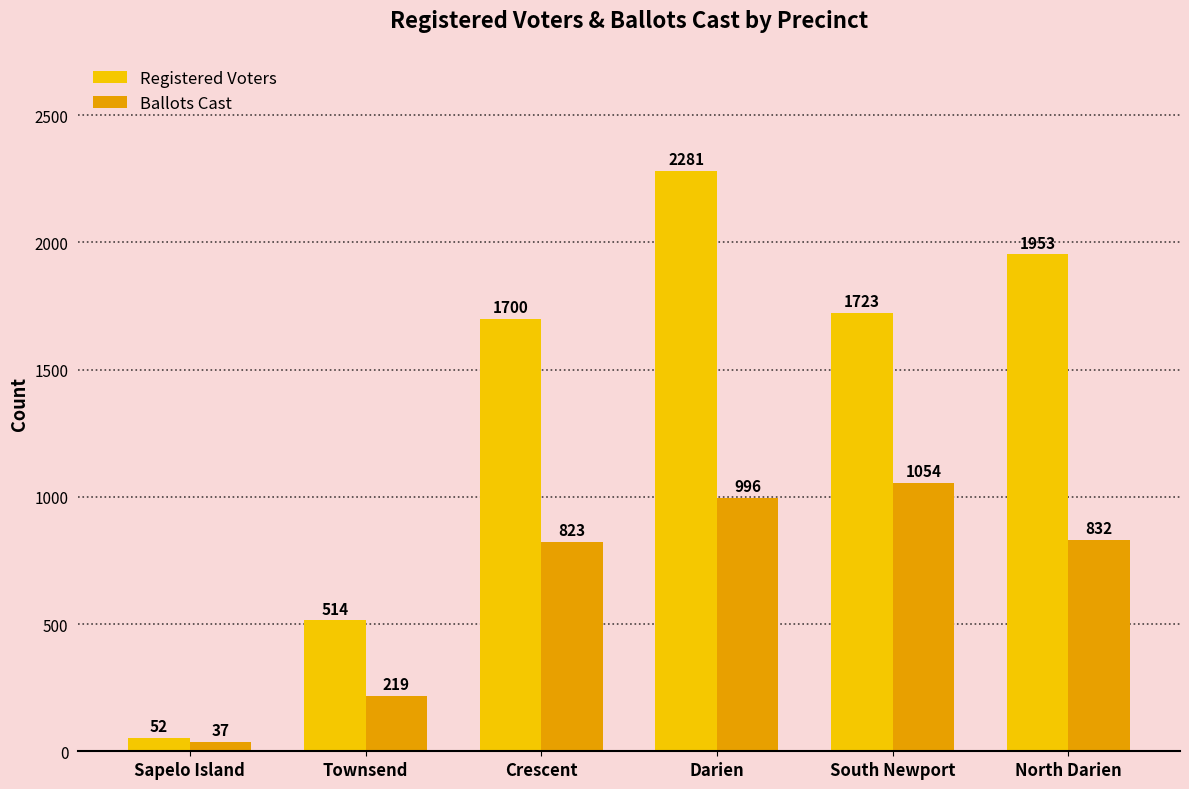

What is the minimum value shown in the chart?

37